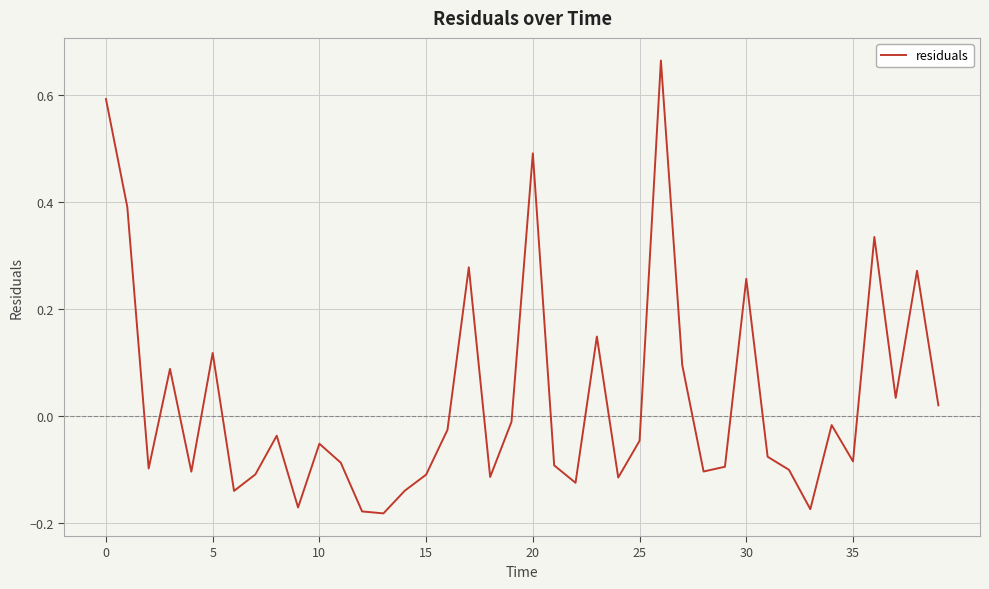

How many interior local valleys (lower than both neighbors) does the data have?

12